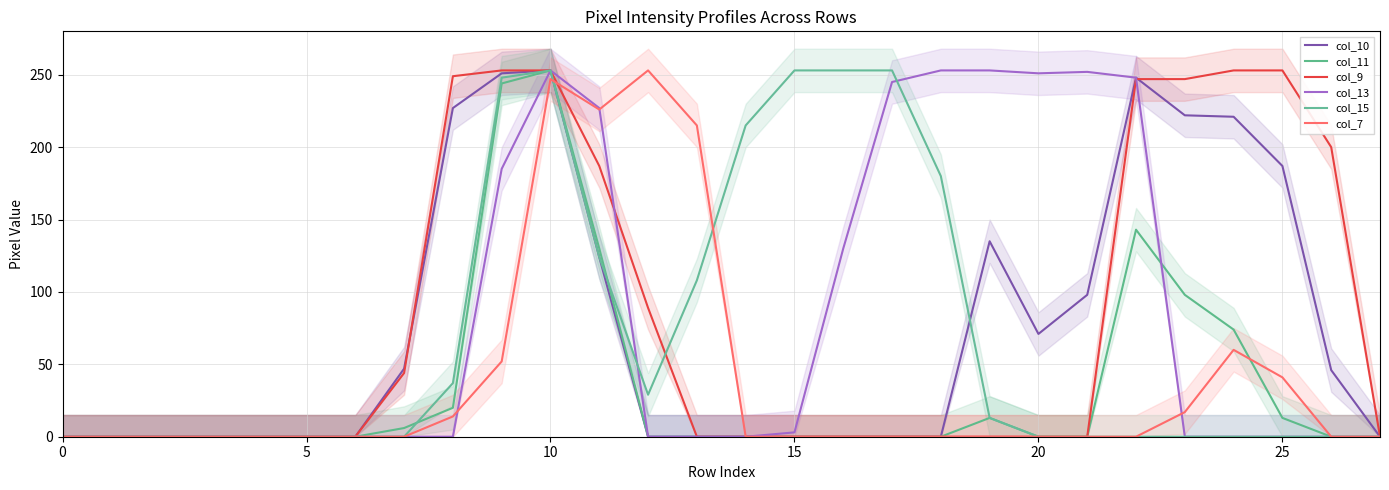

What is the total value across all series at 13?

323